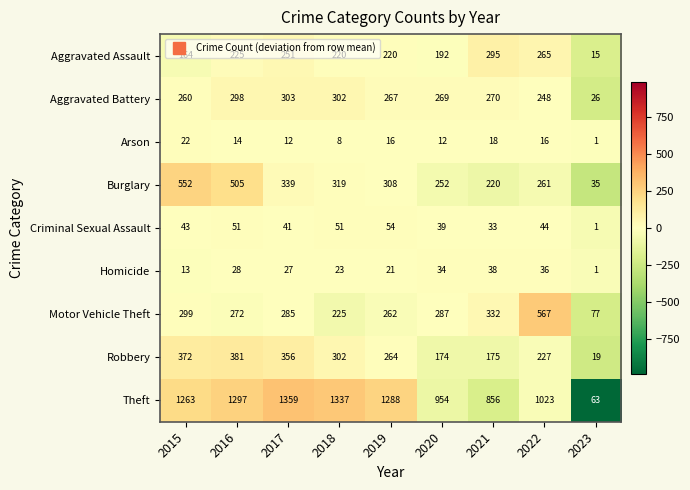

What is the total value across all series at 2015?

2988